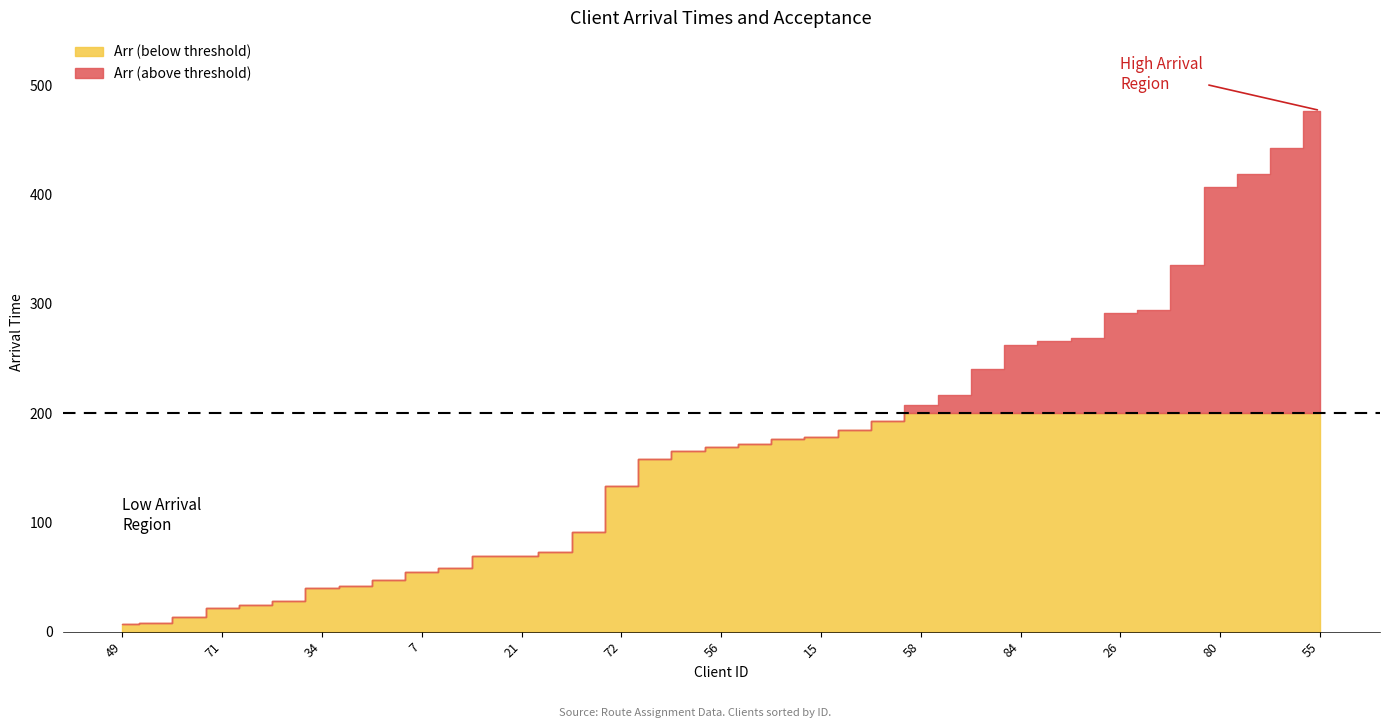

True or false: Arr has more than 1 points higher than both neighbors.

False